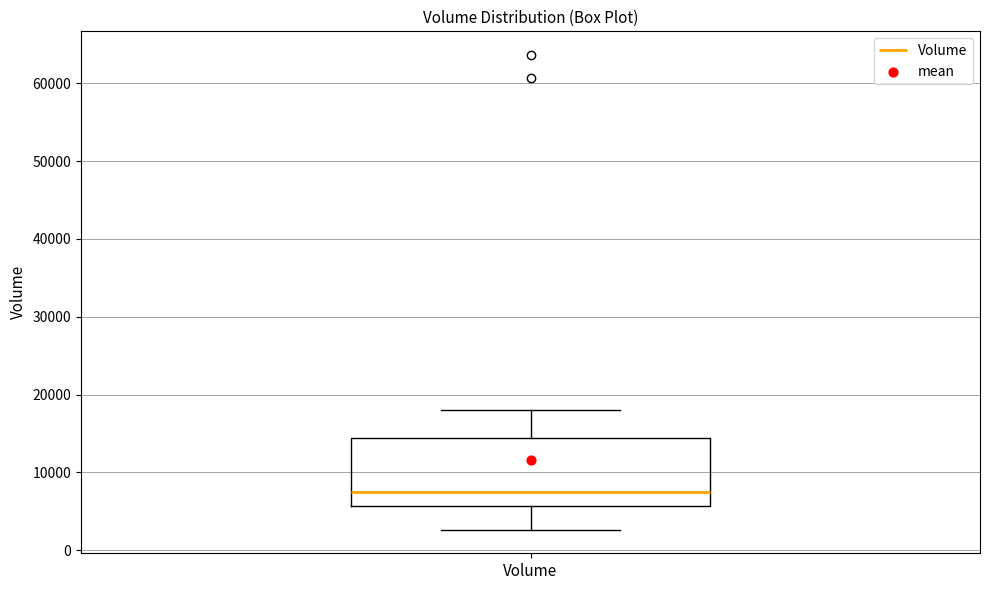

Read this box plot against the y-axis: the position of the median line, the range covered by the box, and the ends of both whiskers. The values are not printed on the chart, so give them approximately, as read against the axis.

median 7000, box 6000 to 14000, whiskers 3000 to 18000